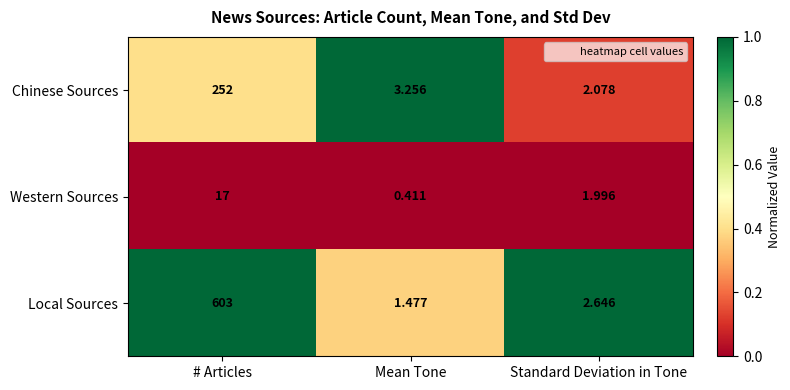

At how many categories does at least one series exceed 0?

3